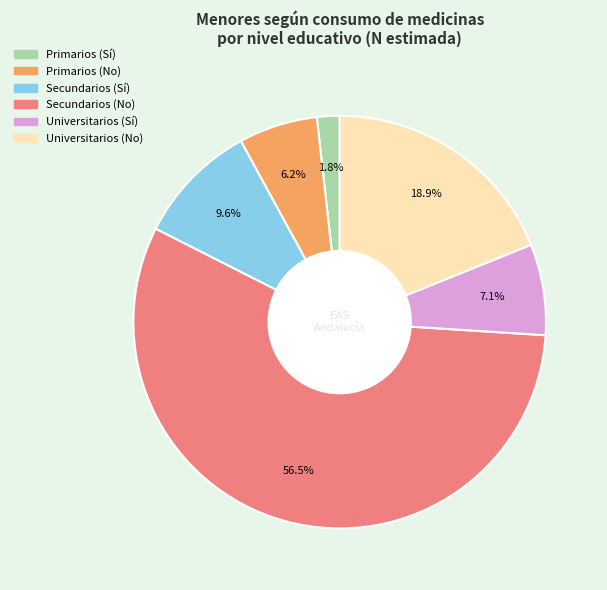

Between Secundarios (Sí) and Primarios (Sí), which is larger?

Secundarios (Sí)